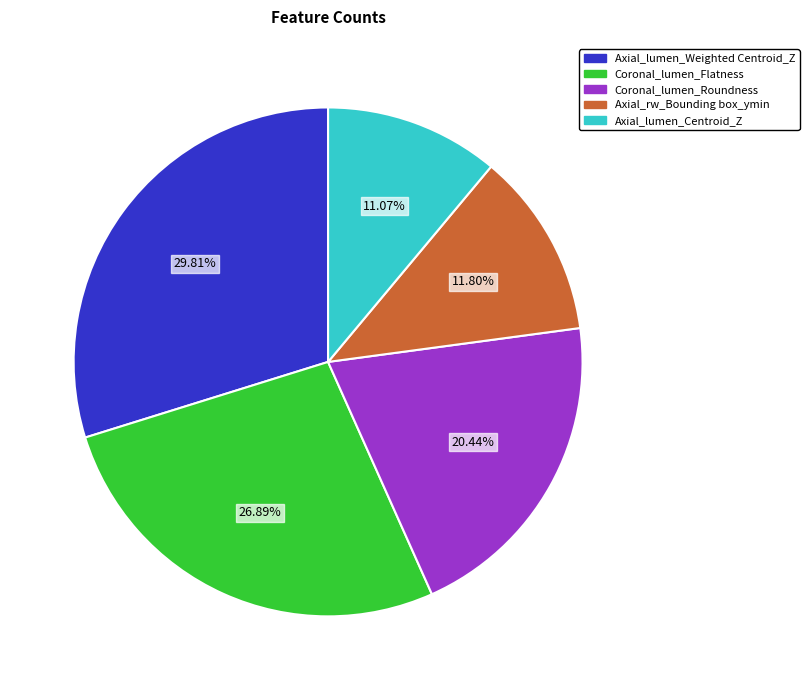

Is there a majority slice in this chart?

No